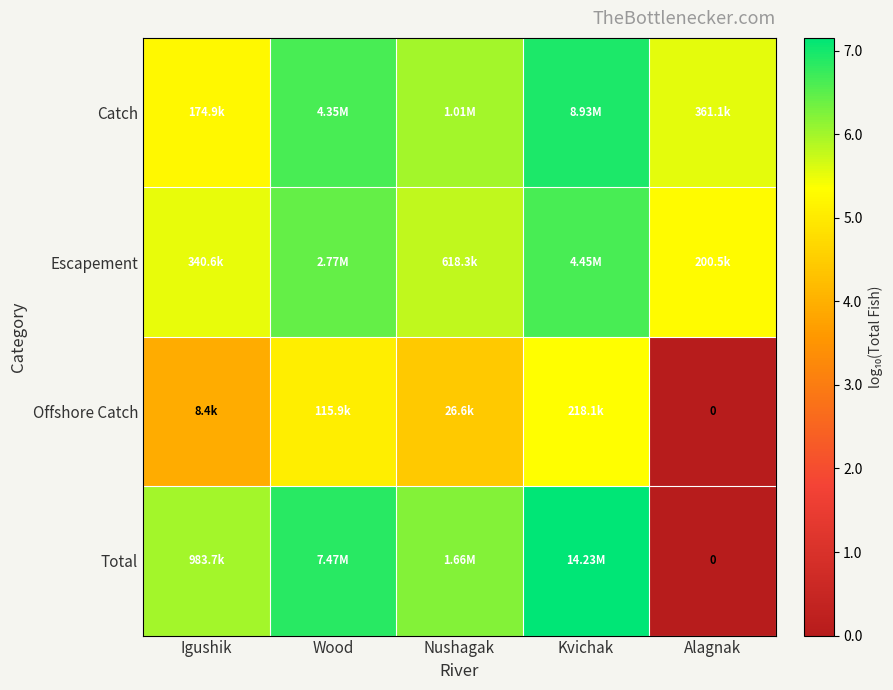

What is the sum of all Total values?

26.2